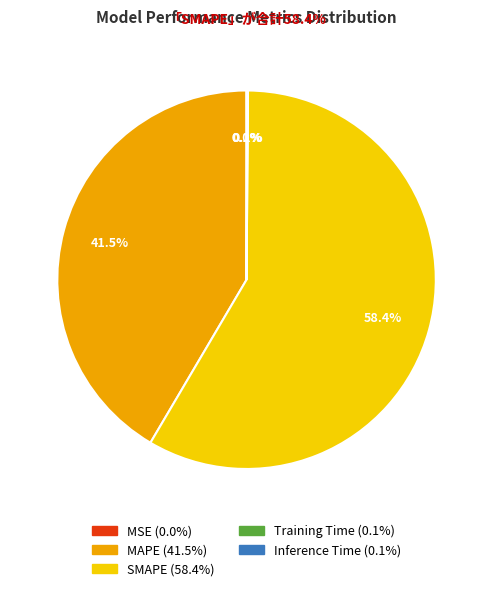

Does SMAPE represent more than half of the total?

Yes